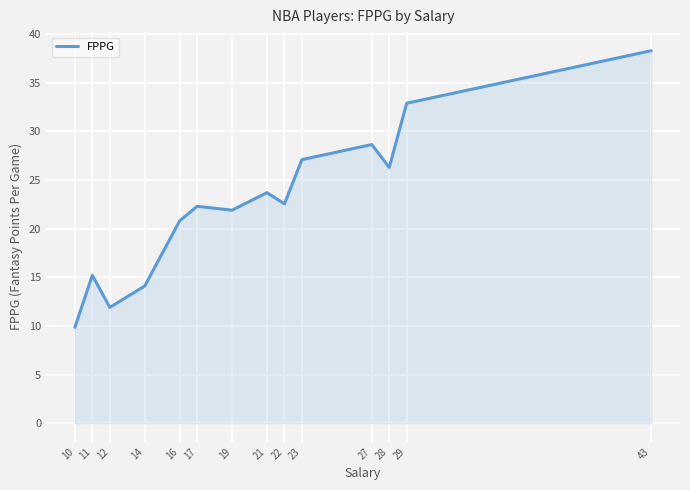

What is the change in value from 11 to 43?

+23.1